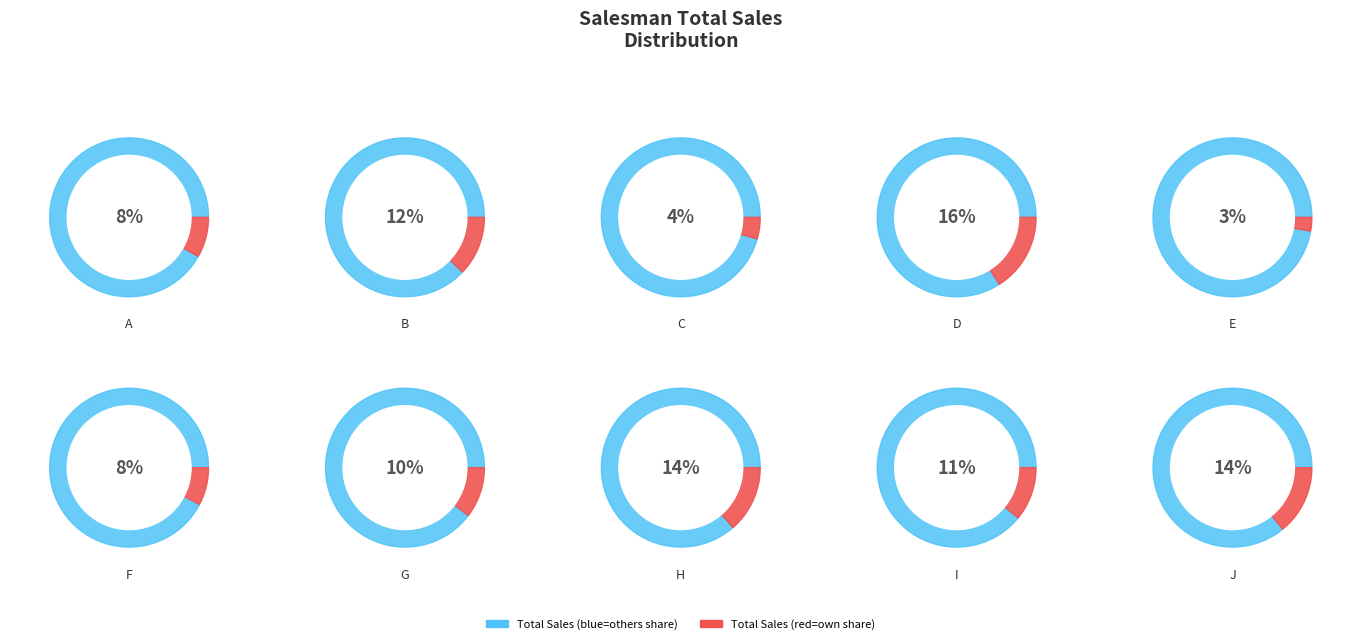

To the nearest percent, what percentage of the pie is B?

12%